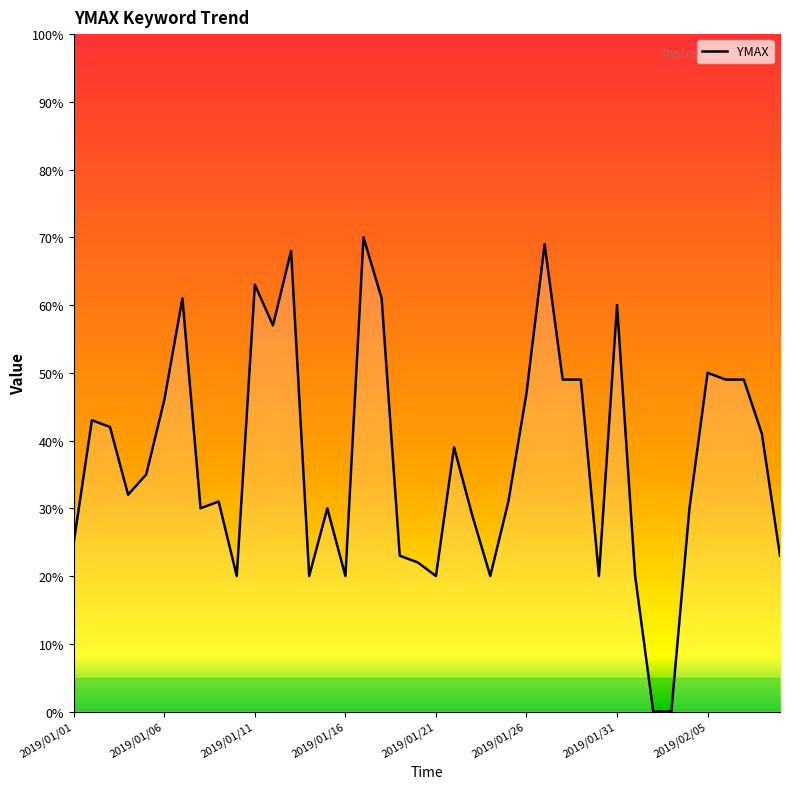

What is the maximum value shown in the chart?

70